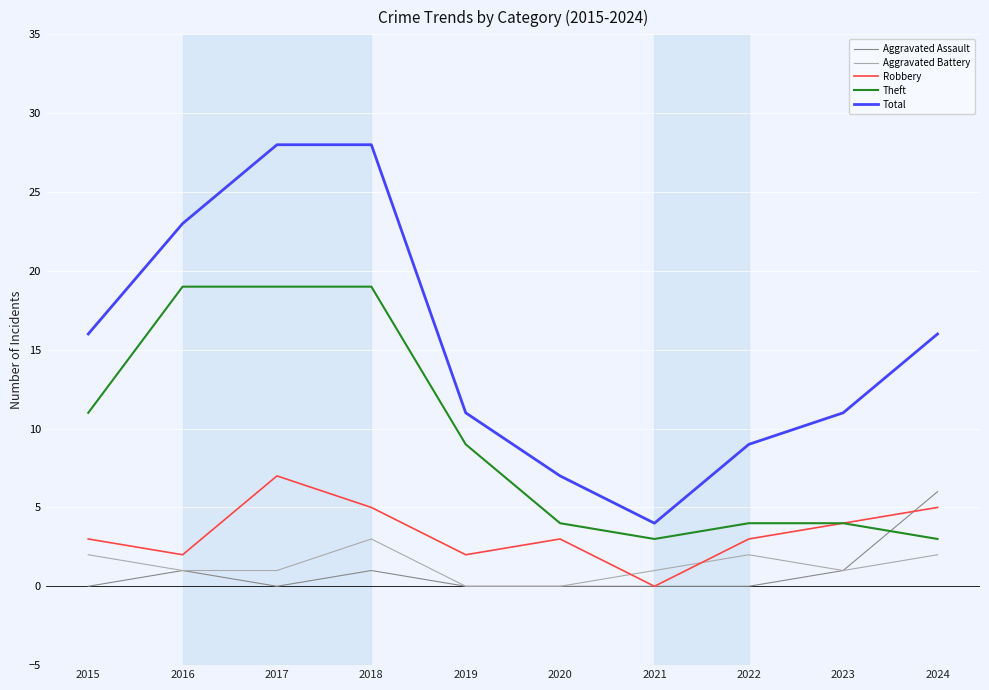

Is the value of Total at 2020 greater than the value of Aggravated Assault at 2024?

Yes